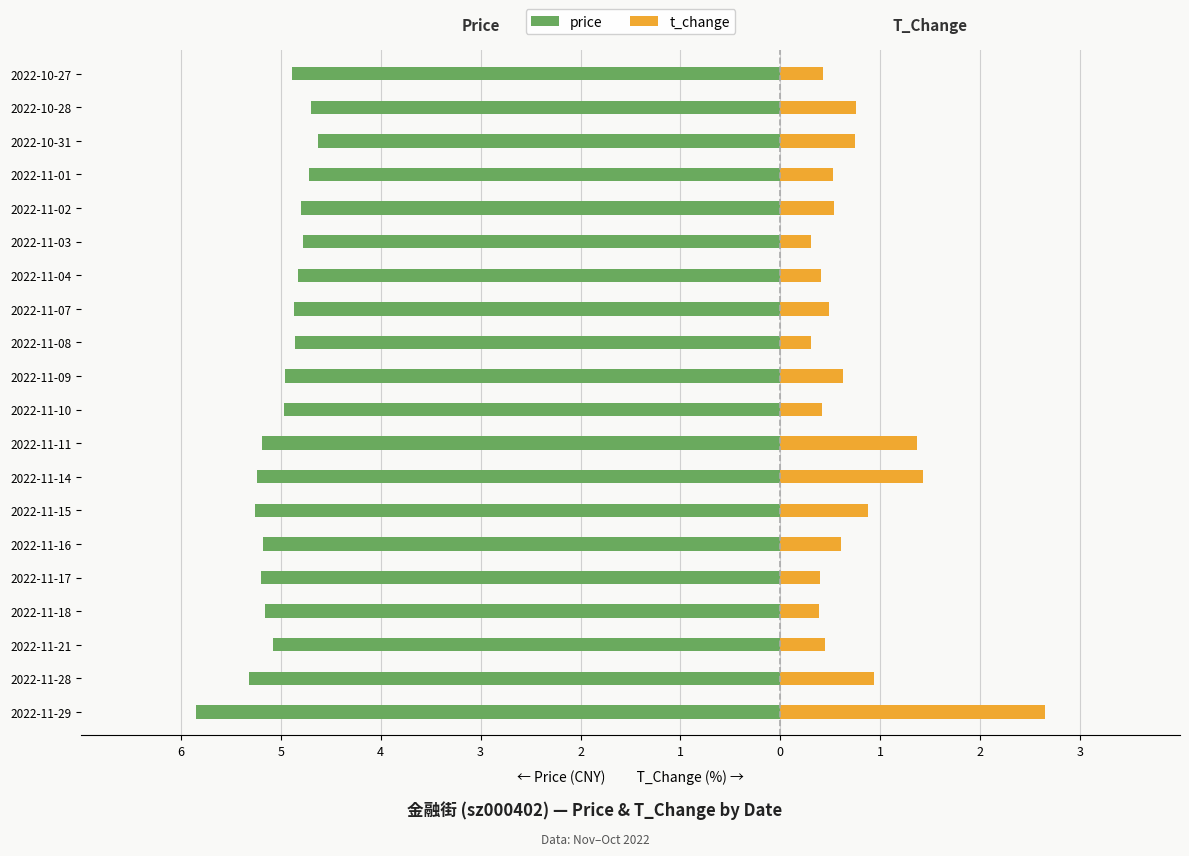

What is the value of the price bar at the 13th from the left?

-4.9